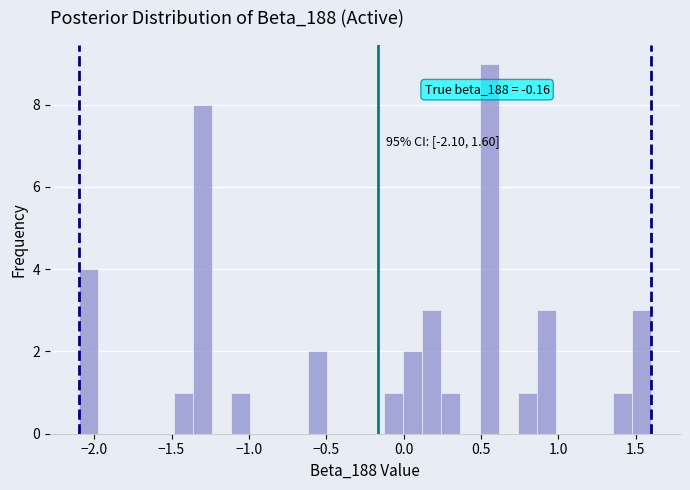

Around what value on the x-axis is the tallest bar? Give the approximate position of its centre, as read against the axis.

0.55